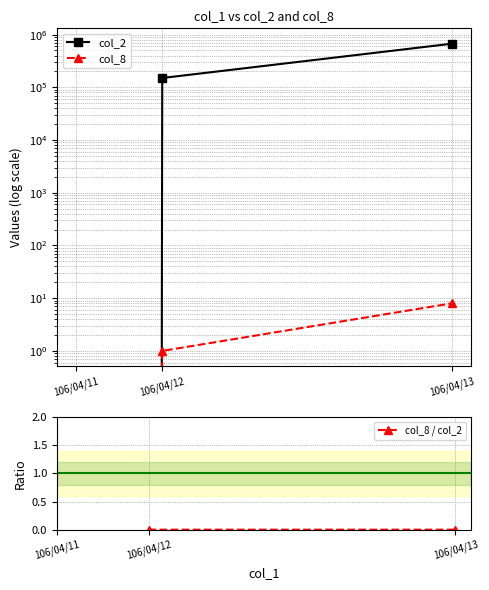

Does the chart have visible grid lines?

Yes